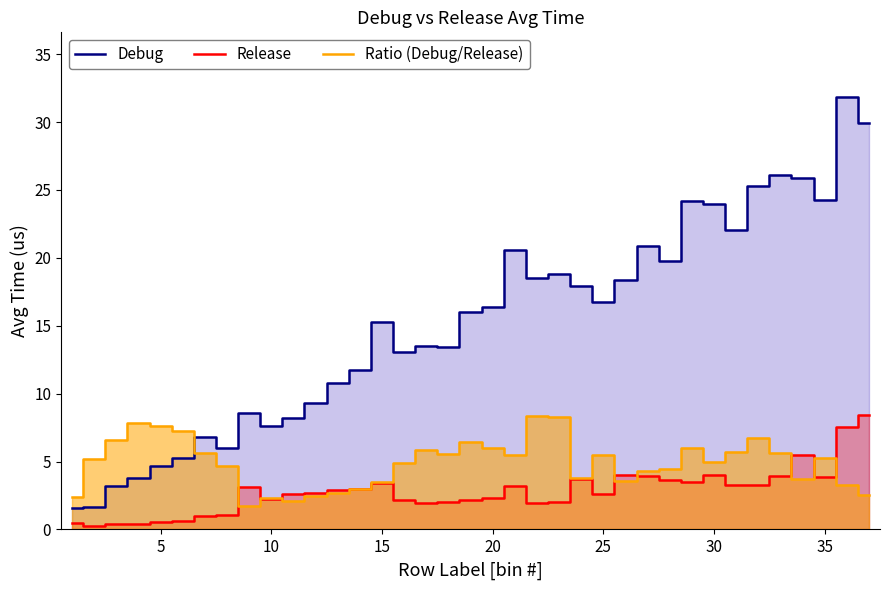

What is the greatest value displayed?

31.8